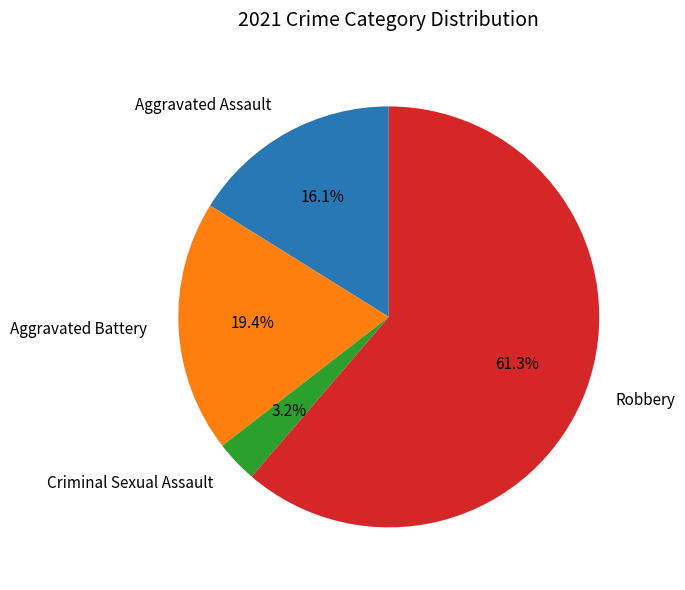

The Robbery slice represents 51% of the pie. True or false?

False